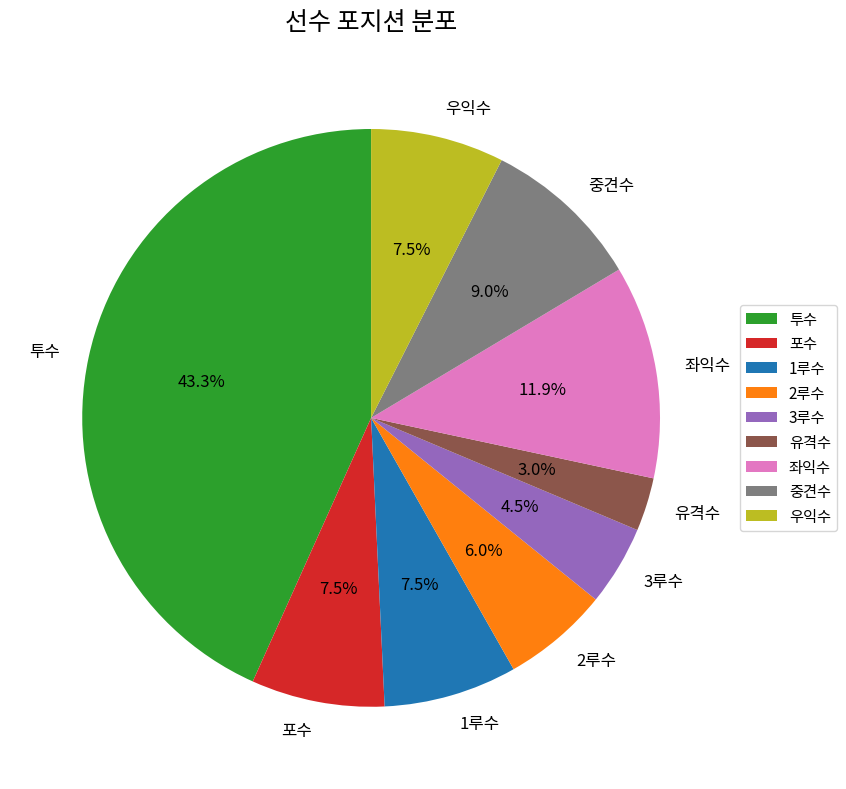

Approximately how many times larger is the value at 3루수 compared to 2루수?

0.8